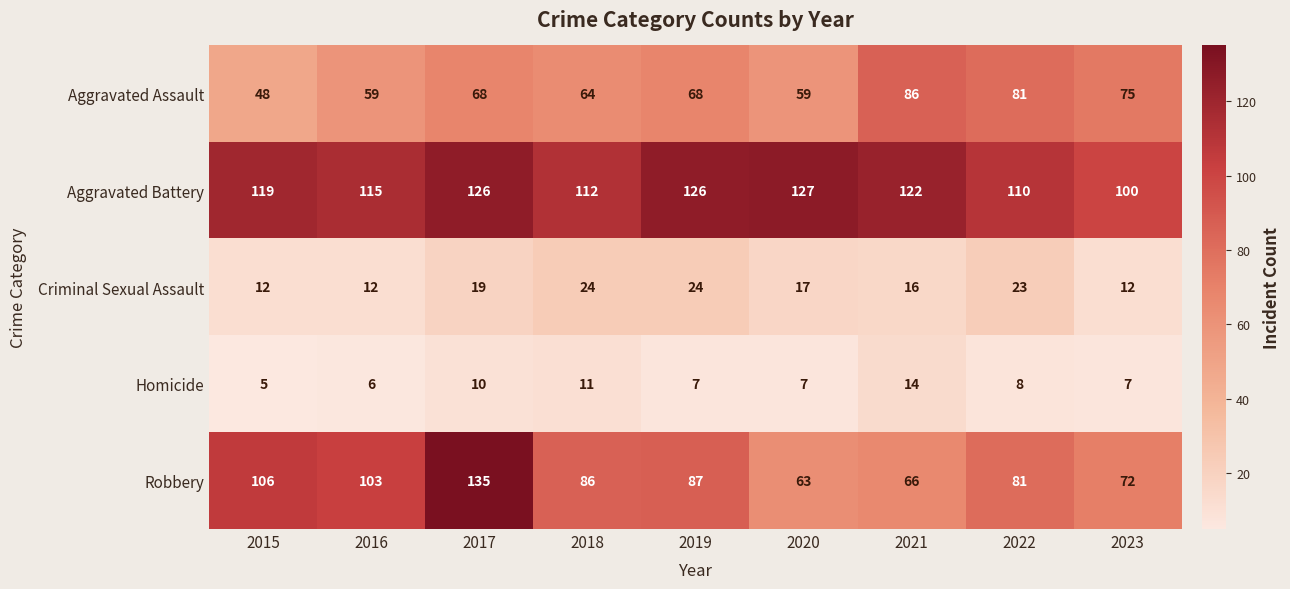

How many categories are shown in the chart?

9